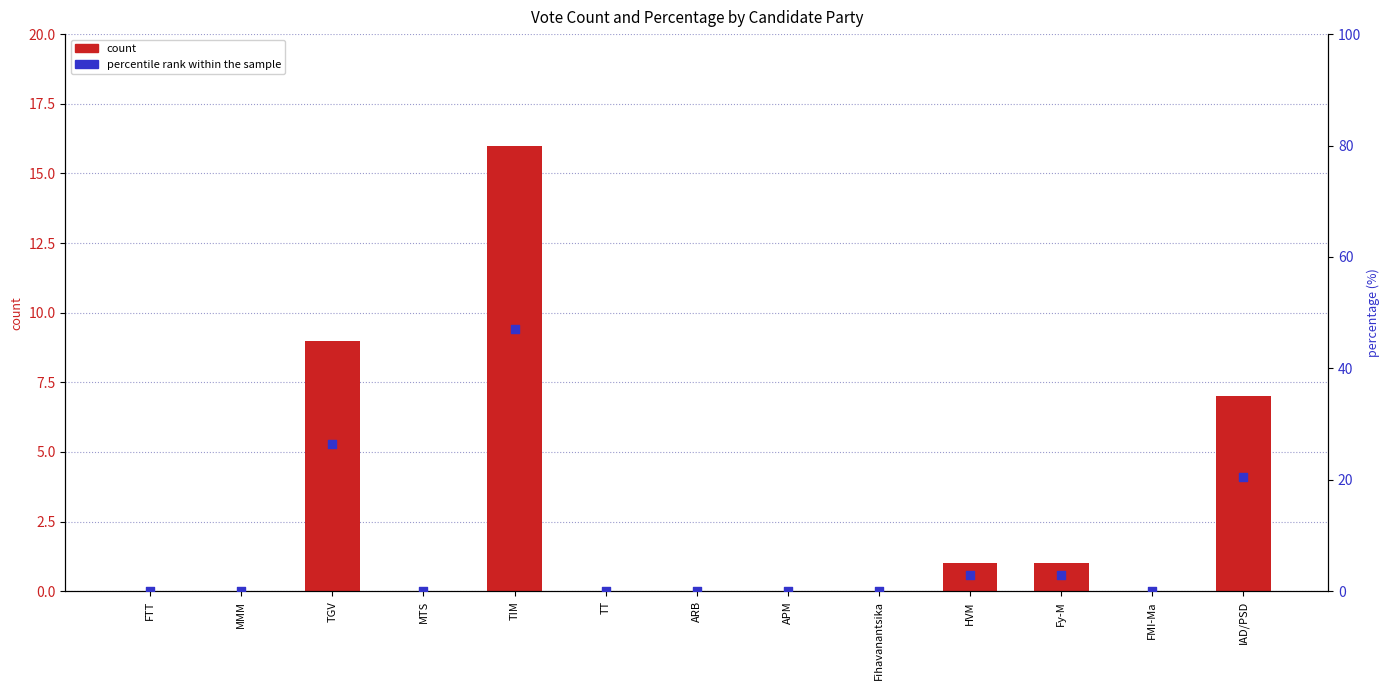

What are all the series names shown in the legend?

count, percentile rank within the sample